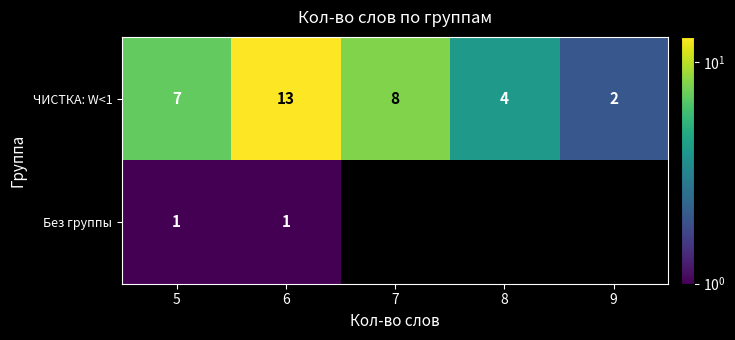

Where is ЧИСТКА: W<1 nearest to the value 7?

5